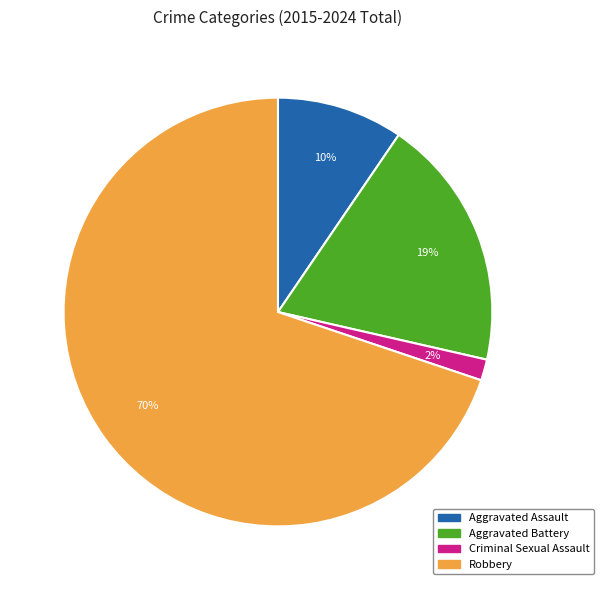

Is the sum of Criminal Sexual Assault and Aggravated Battery greater than half?

No